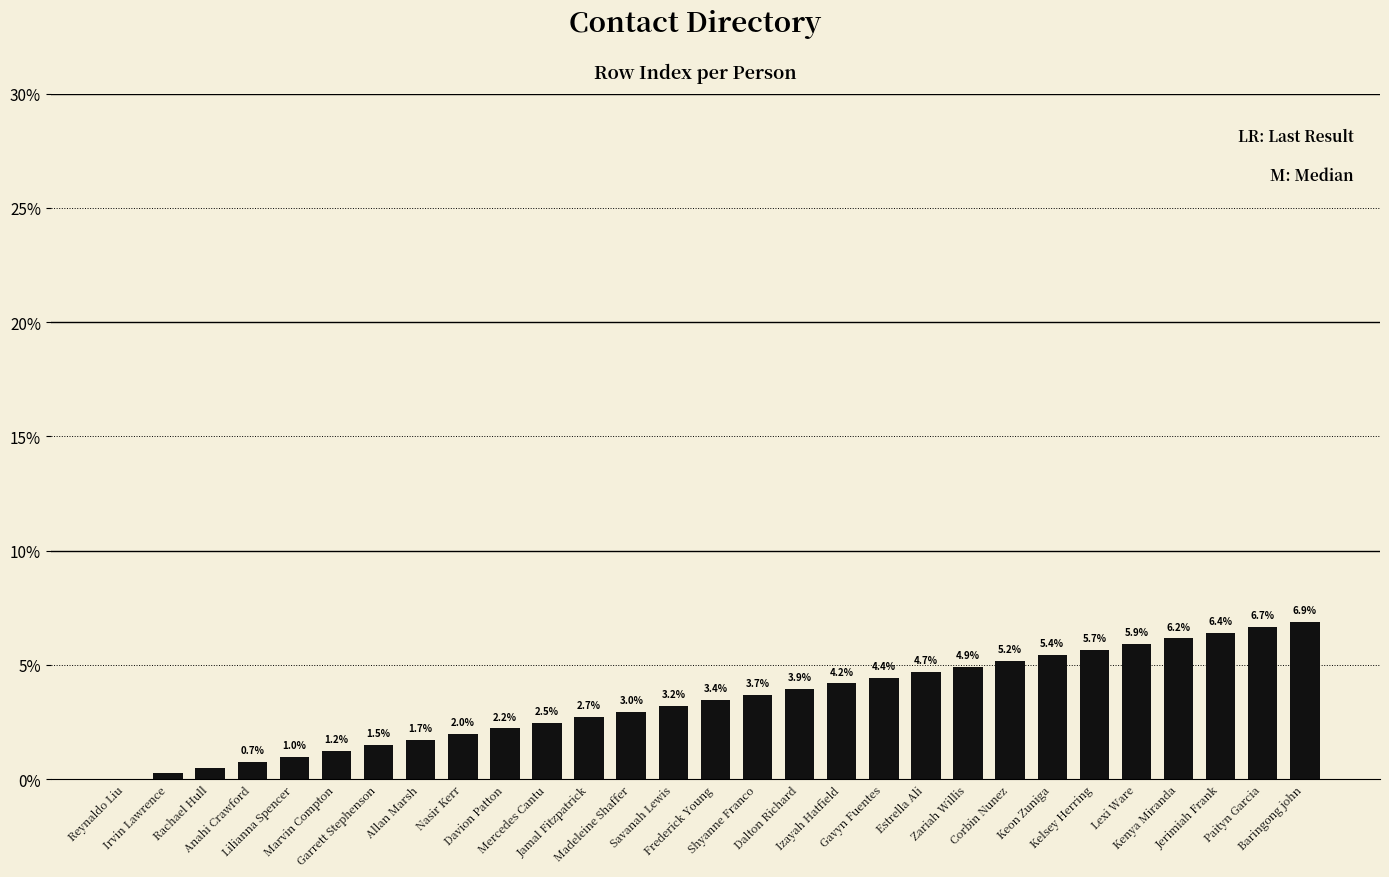

What is the greatest value displayed?

6.9